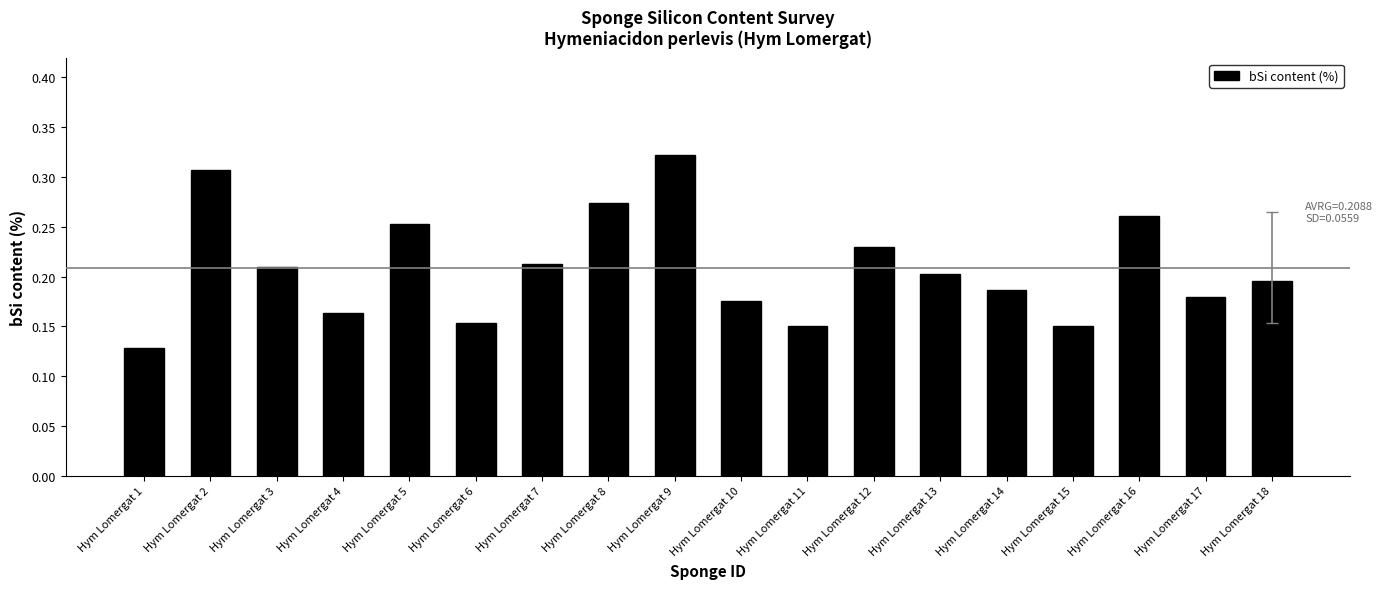

Which category has the lowest value across all series?

Hym Lomergat 1